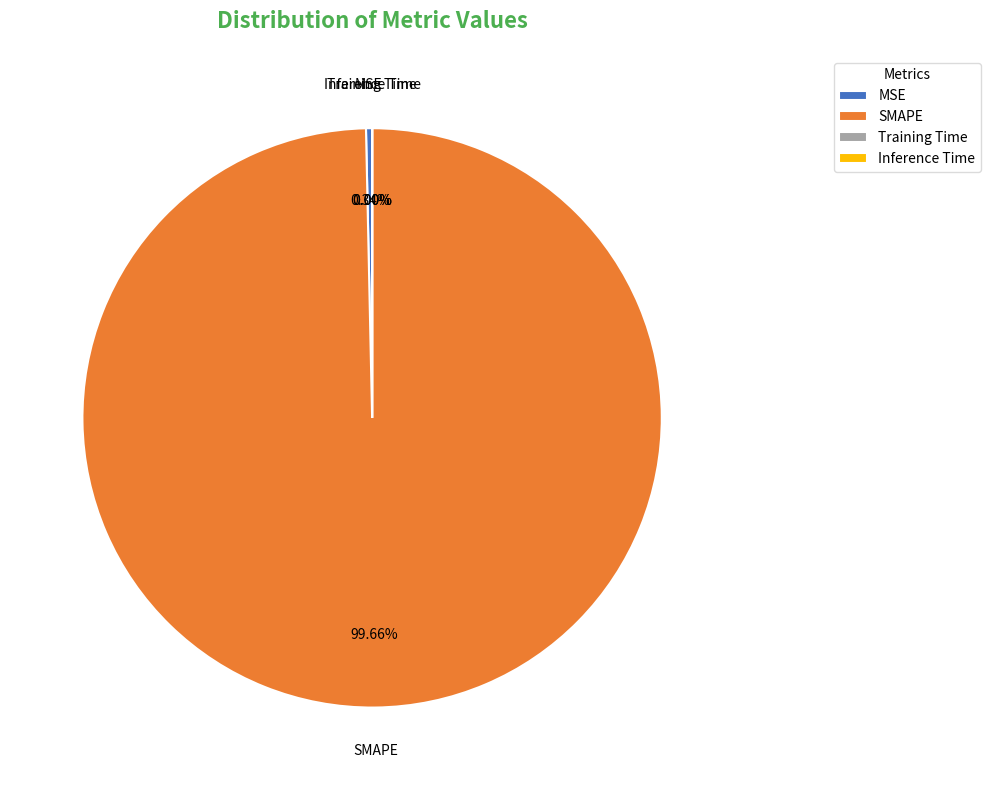

Which slice is the largest?

SMAPE